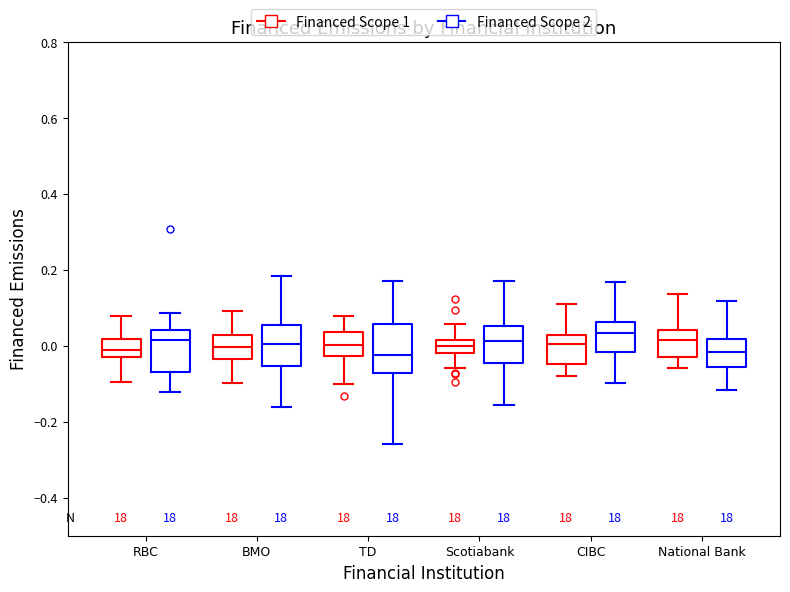

Where does the median line of the box for TD (Financed Scope 2) sit on the y-axis? The values are not printed on the chart, so give them approximately, as read against the axis.

-0.02